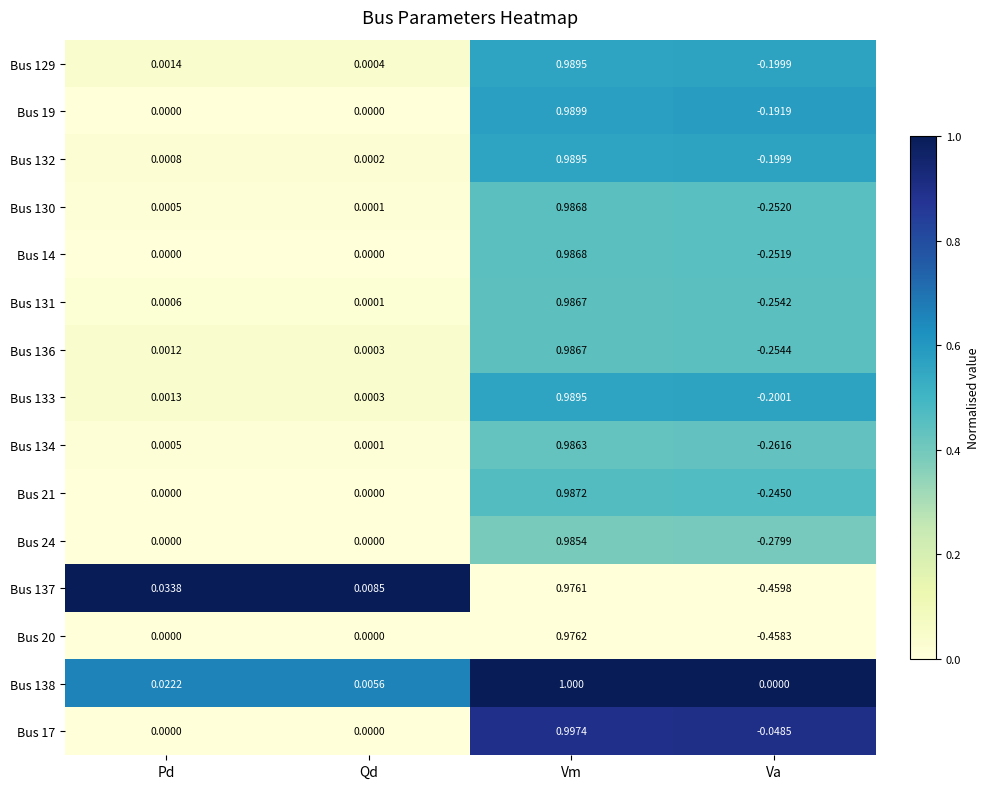

Is the value of Bus 14 at Qd greater than the value of Bus 136 at Qd?

No